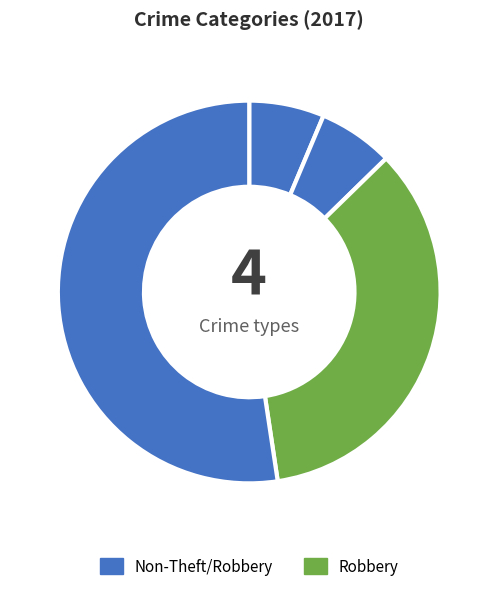

How many slices are in this pie chart?

4